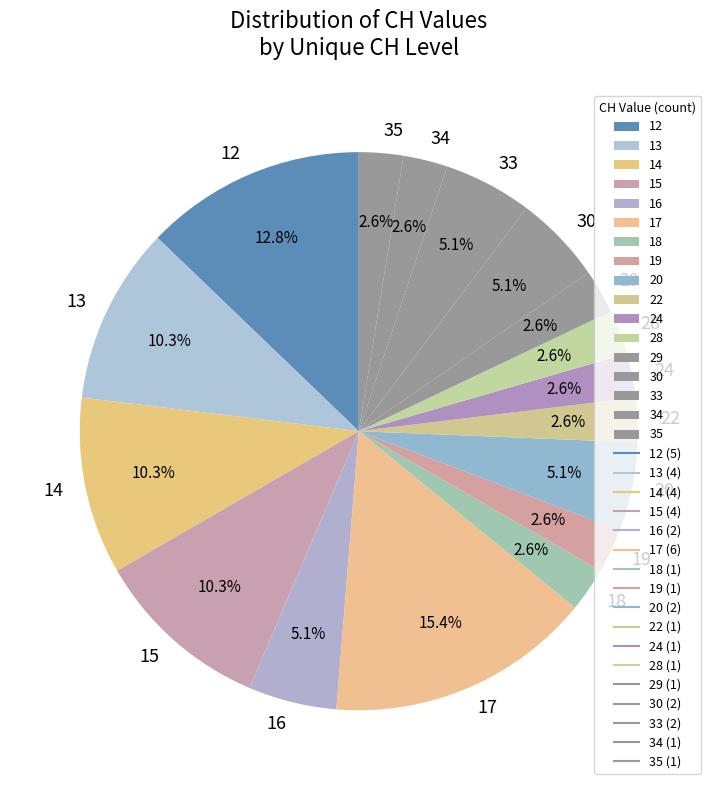

Approximately how many times larger is the value at 17 compared to 20?

3.0